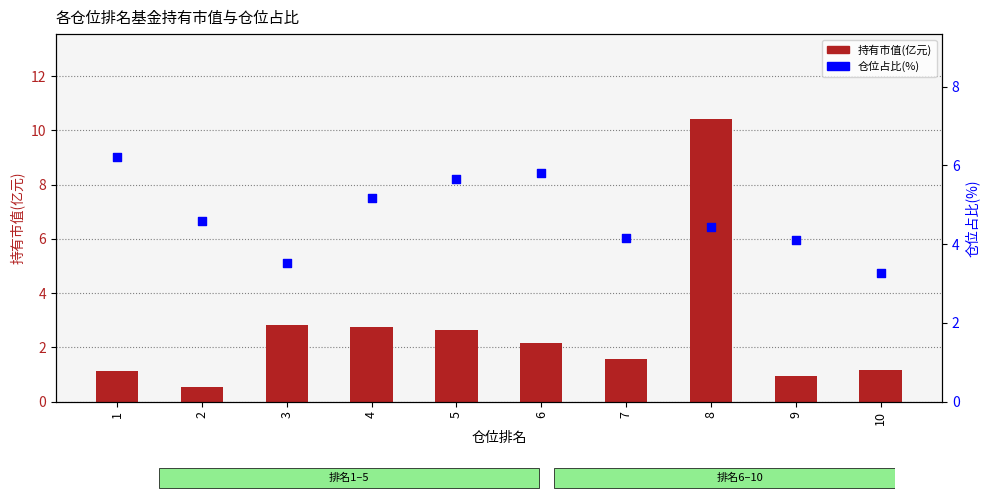

Is the value of 持有市值(亿元) at 7 greater than the value of 仓位占比(%) at 7?

No